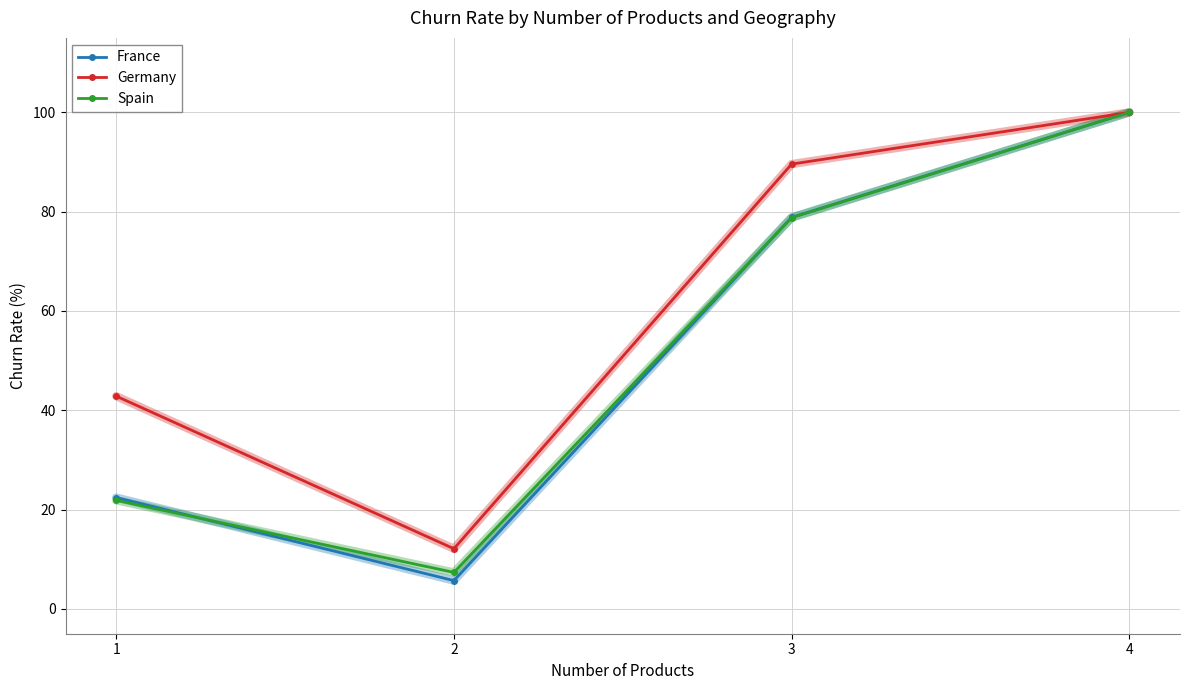

What is the value of the Germany point at the 1st from the left?

42.9